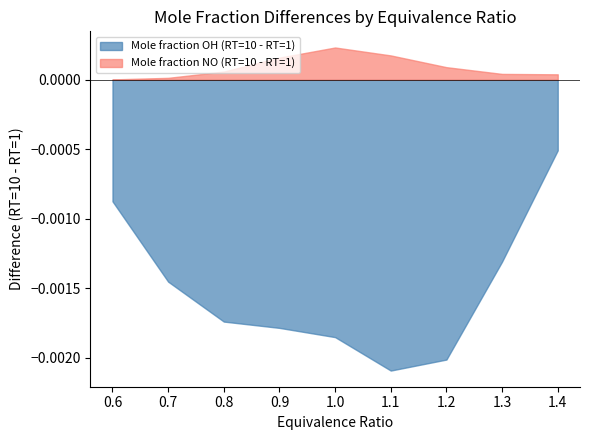

True or false: Mole fraction OH (RT=10) has a value of 0.0 at 0.8.

True